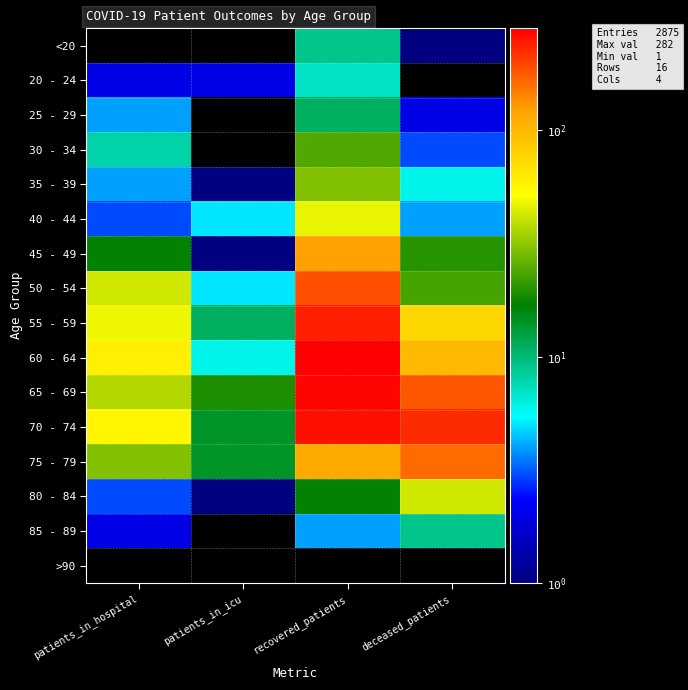

What is the spread (max minus min) of values at deceased_patients?

224